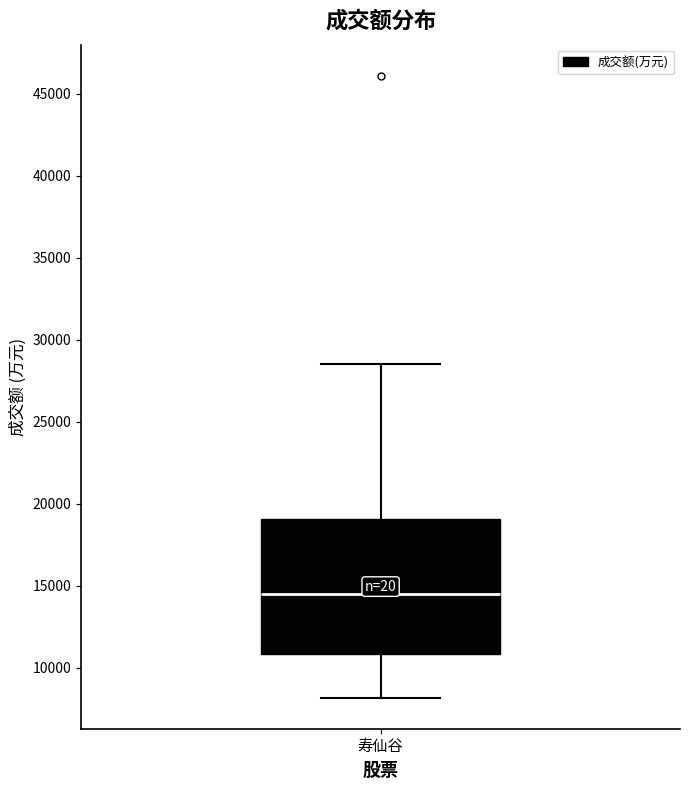

Transcribe this box plot: give where the median line is, the range the box spans, and where the two whiskers end, as read against the y-axis. The values are not printed on the chart, so give them approximately, as read against the axis.

median 14500, box 11000 to 19000, whiskers 8000 to 28500